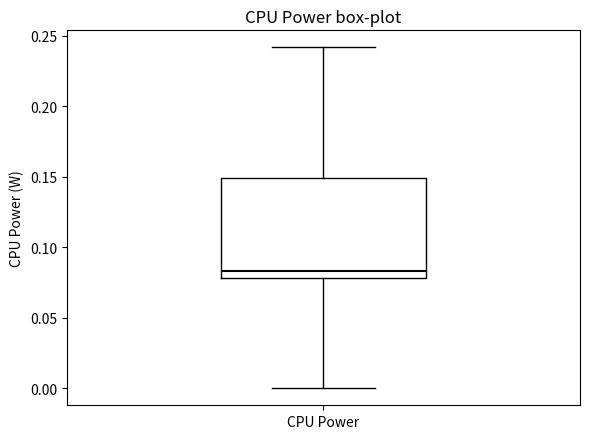

Where does the lower whisker of the box for CPU Power end on the y-axis? The values are not printed on the chart, so give them approximately, as read against the axis.

0.000